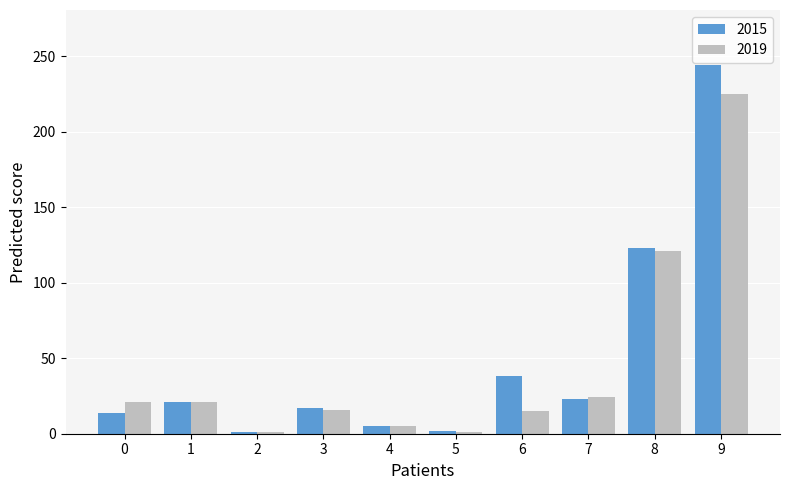

List the series in order of their peak value, lowest first.

2019, 2015